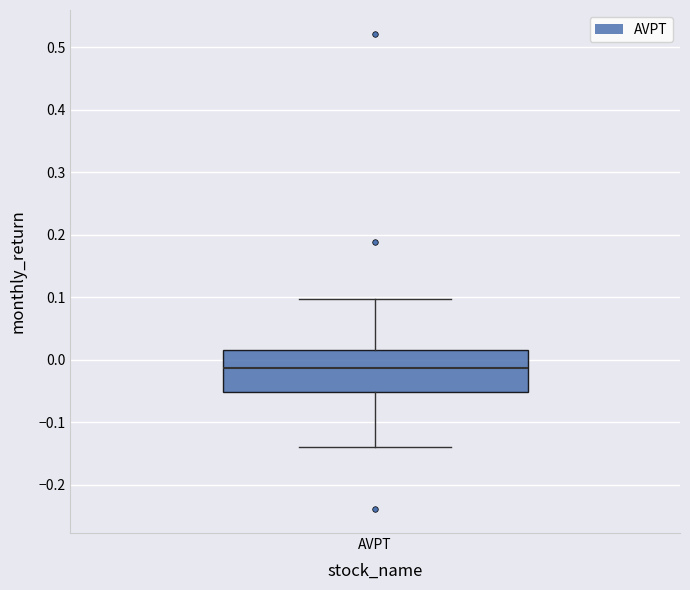

Read this box plot against the y-axis: the position of the median line, the range covered by the box, and the ends of both whiskers. The values are not printed on the chart, so give them approximately, as read against the axis.

median -0.01, box -0.05 to 0.02, whiskers -0.14 to 0.10